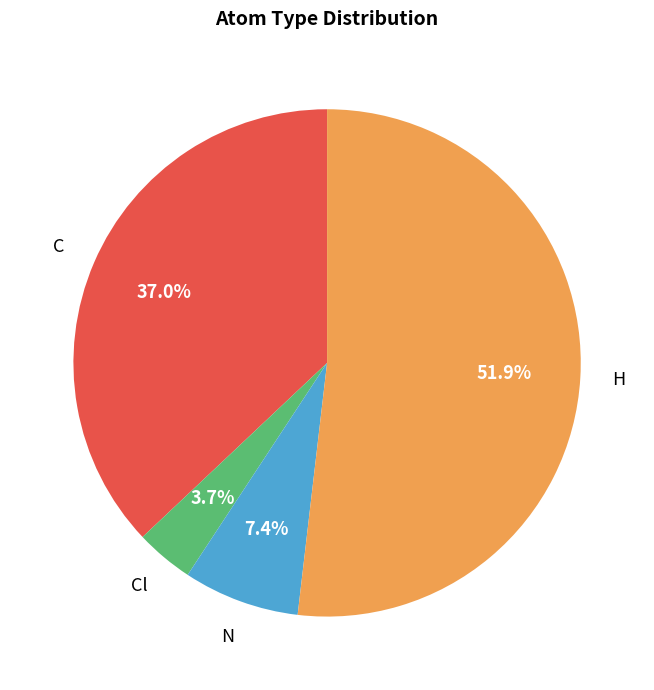

How many slices are in this pie chart?

4